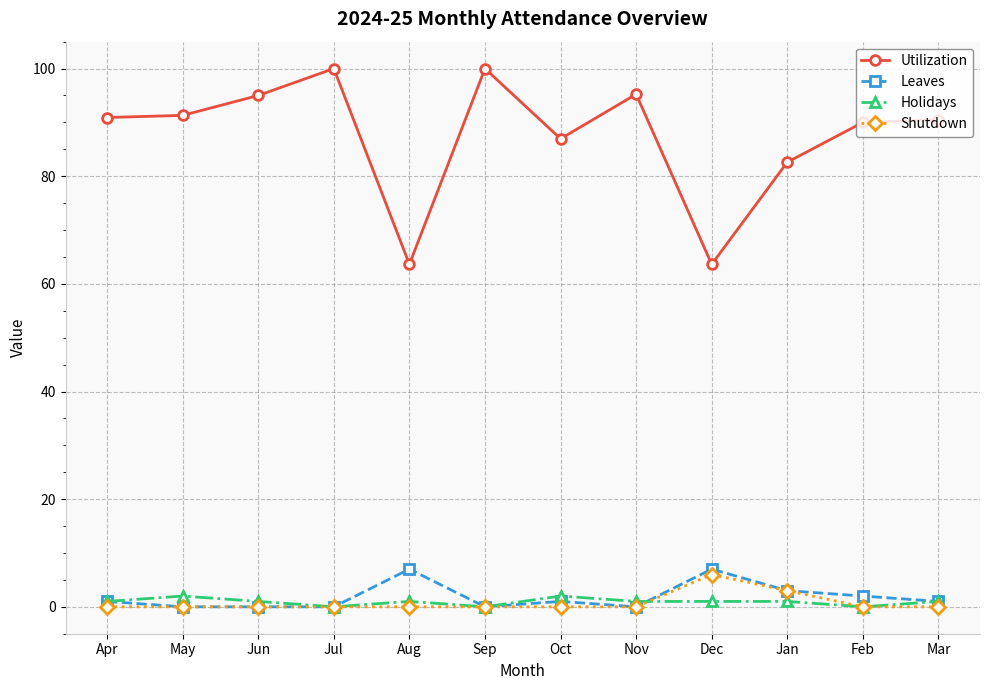

True or false: Utilization has a value of 63.6 at Dec.

True